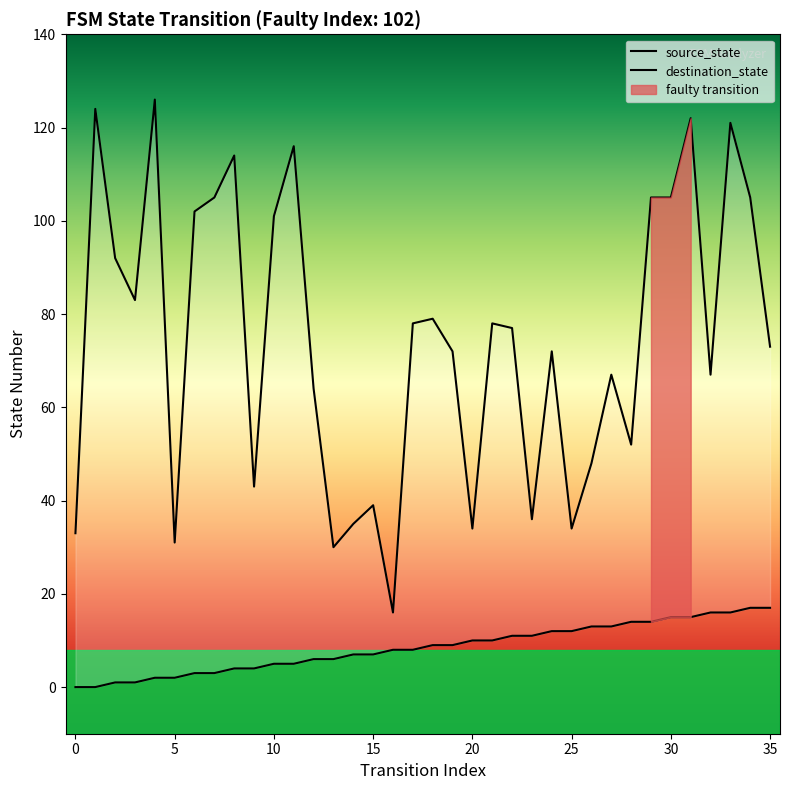

Which series changed the most between 30 and 35?

destination_state